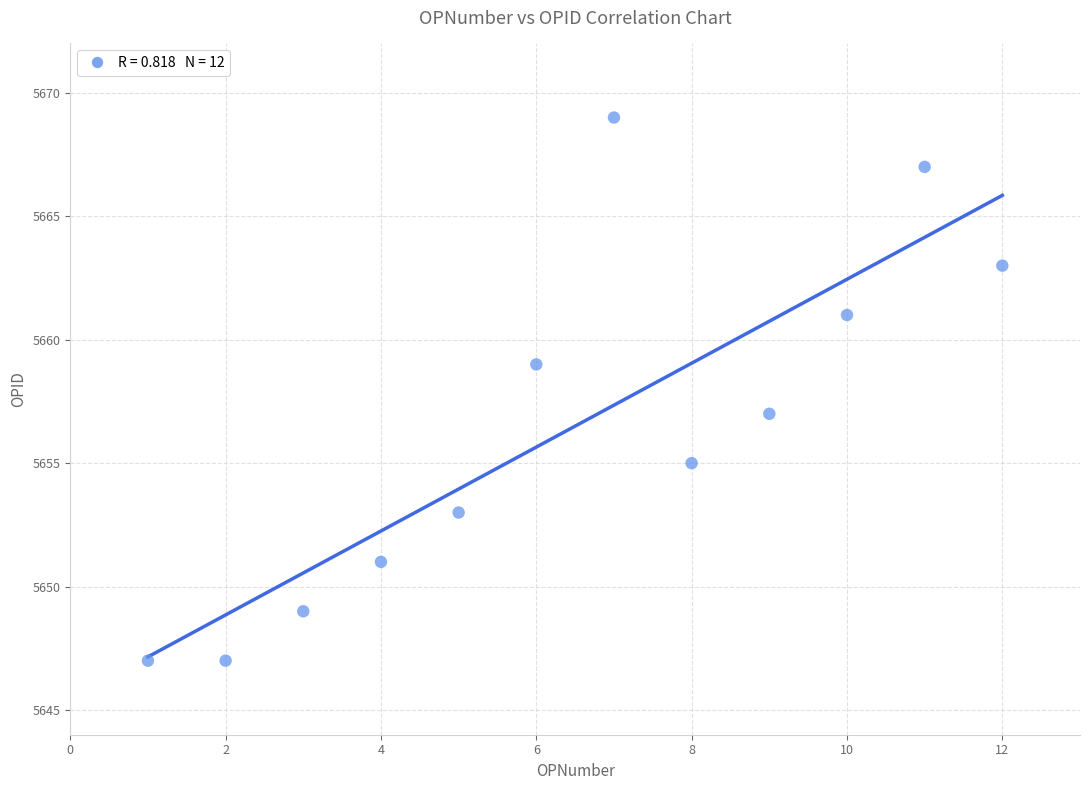

What is the range of X values (max minus min)?

11